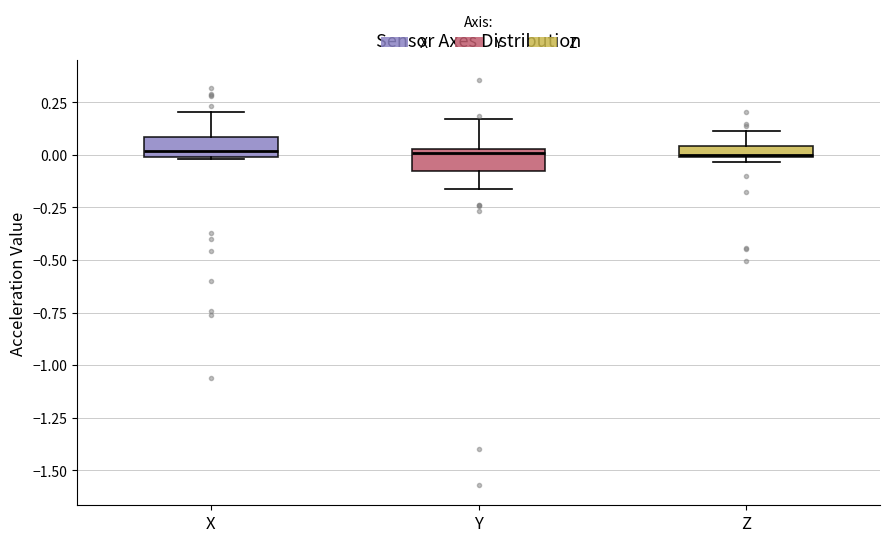

Where is the upper edge of the box for X on the y-axis? The values are not printed on the chart, so give them approximately, as read against the axis.

0.10